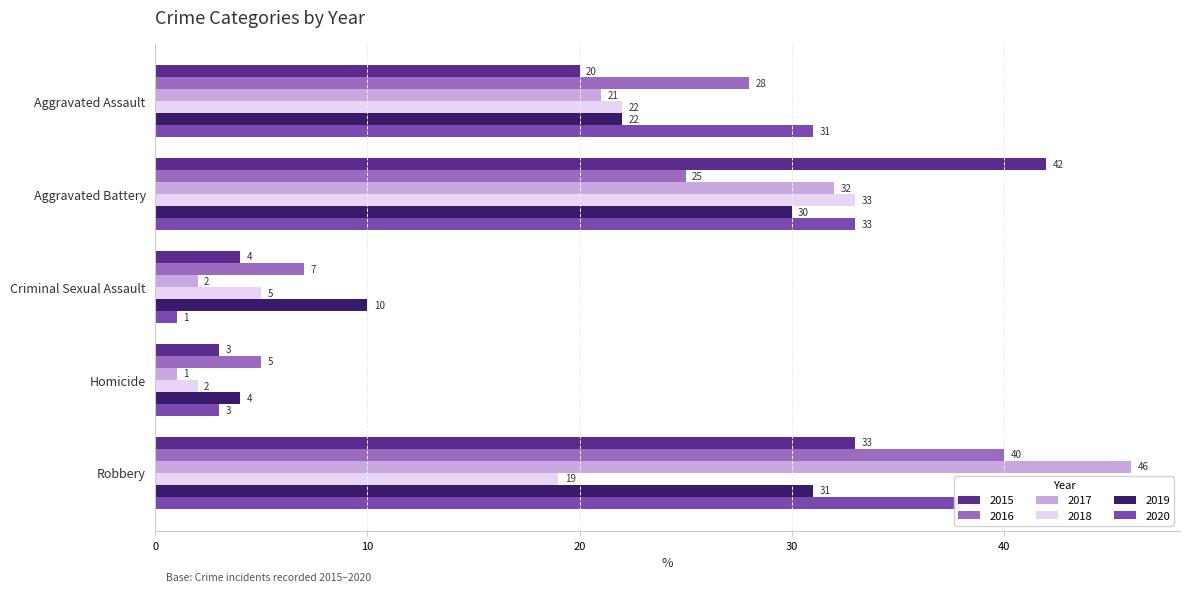

At which label does 2016 first exceed 25?

Aggravated Assault